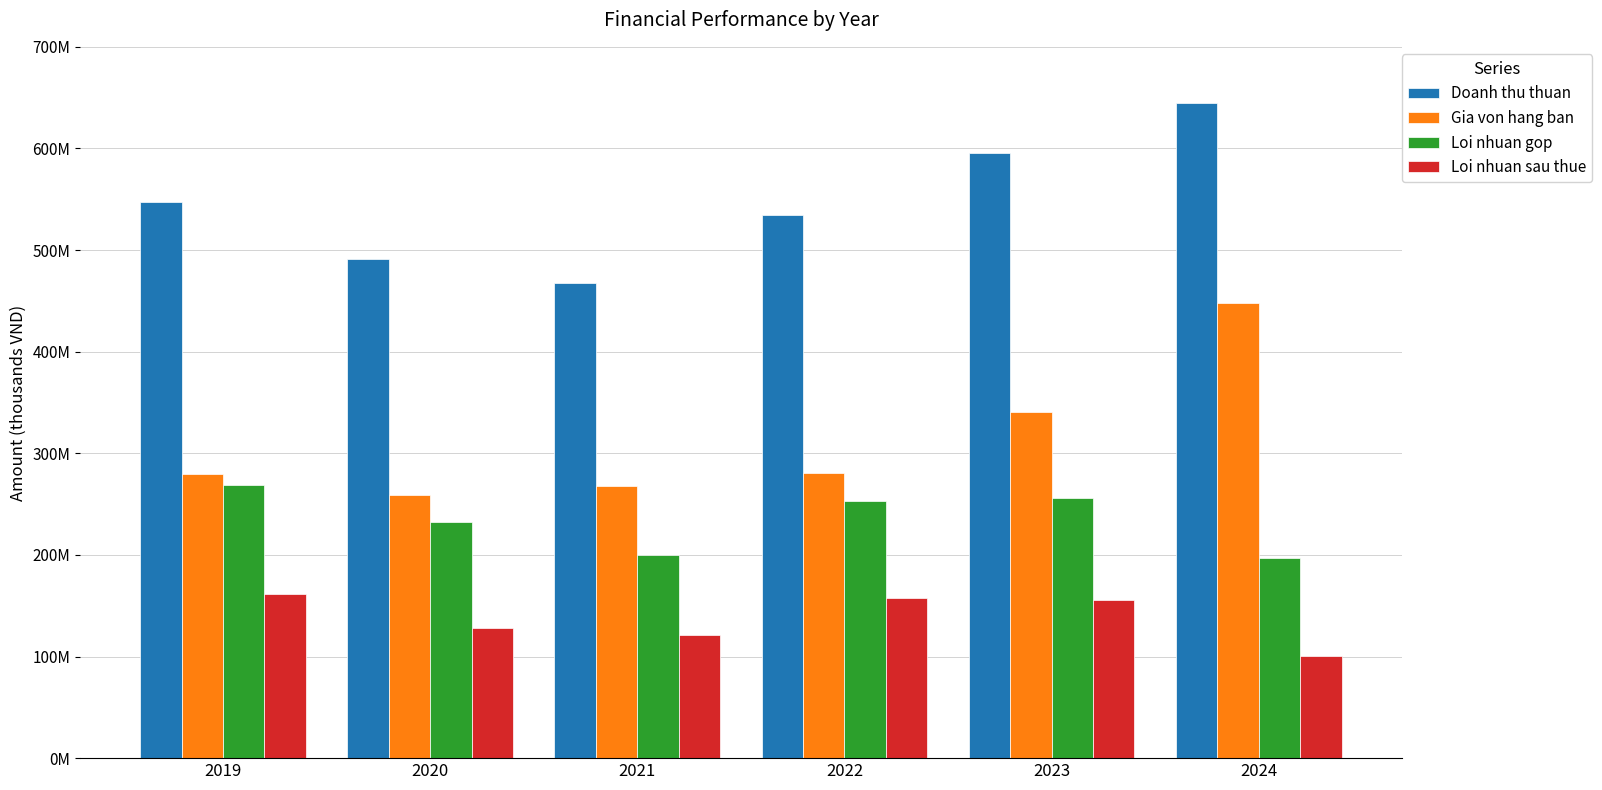

The value of Loi nhuan sau thue at 2019 is 286086417. True or false?

False